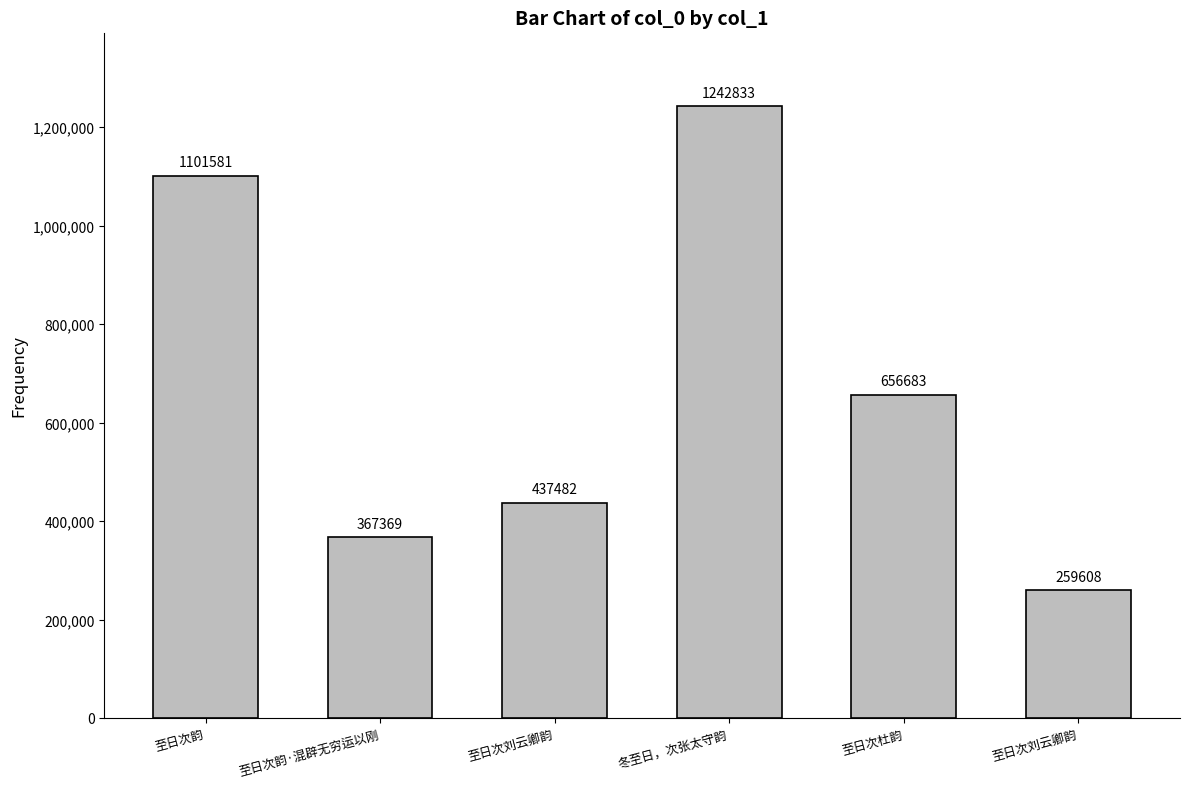

What is the difference between the second highest and minimum values?

841973